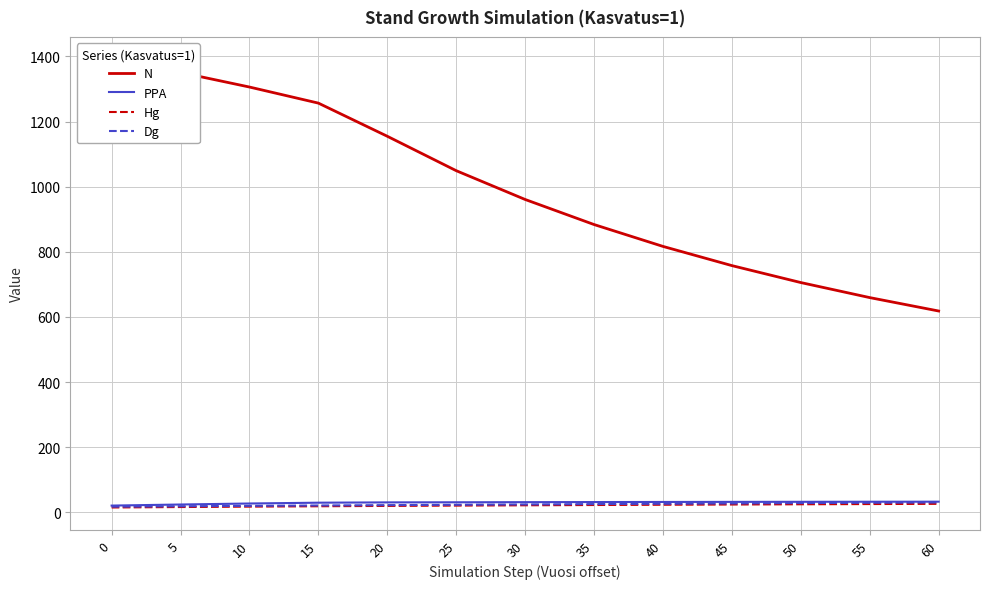

What value does the PPA series have at 40?

31.6